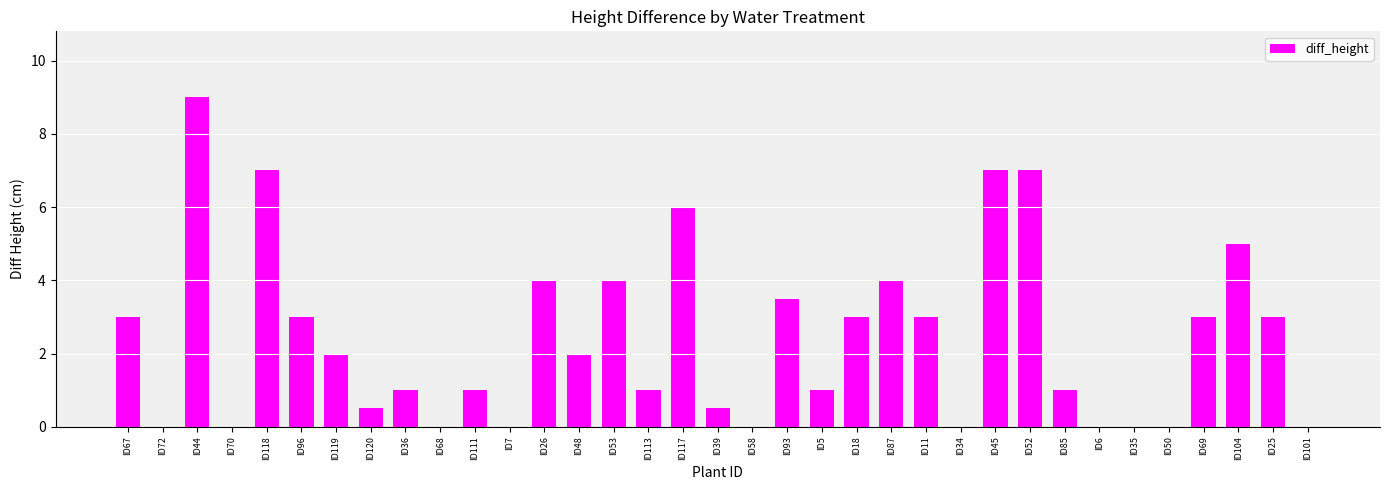

Count the number of data series in this chart.

1